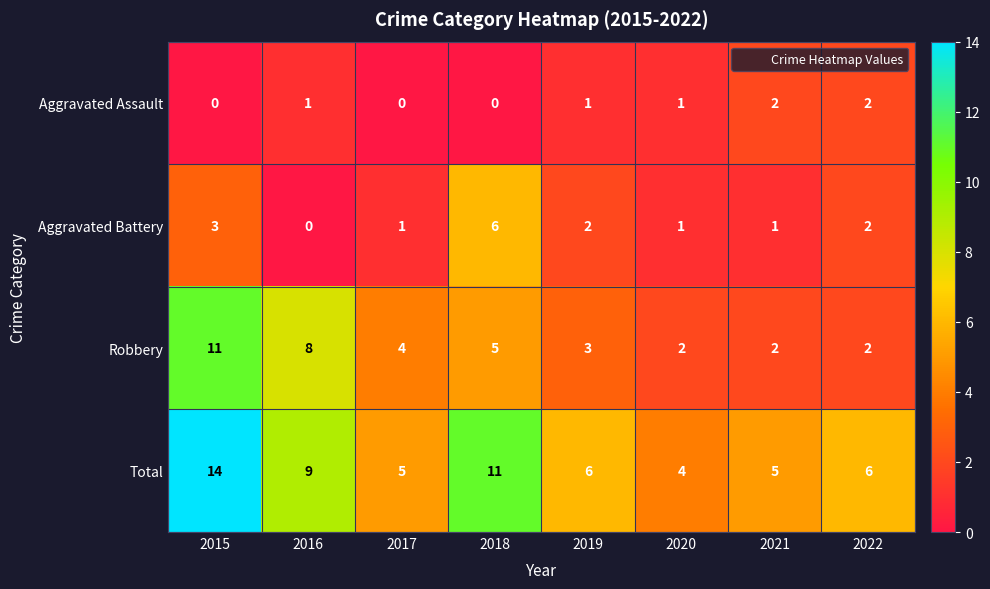

The value of Aggravated Assault at 2021 is 0. True or false?

False